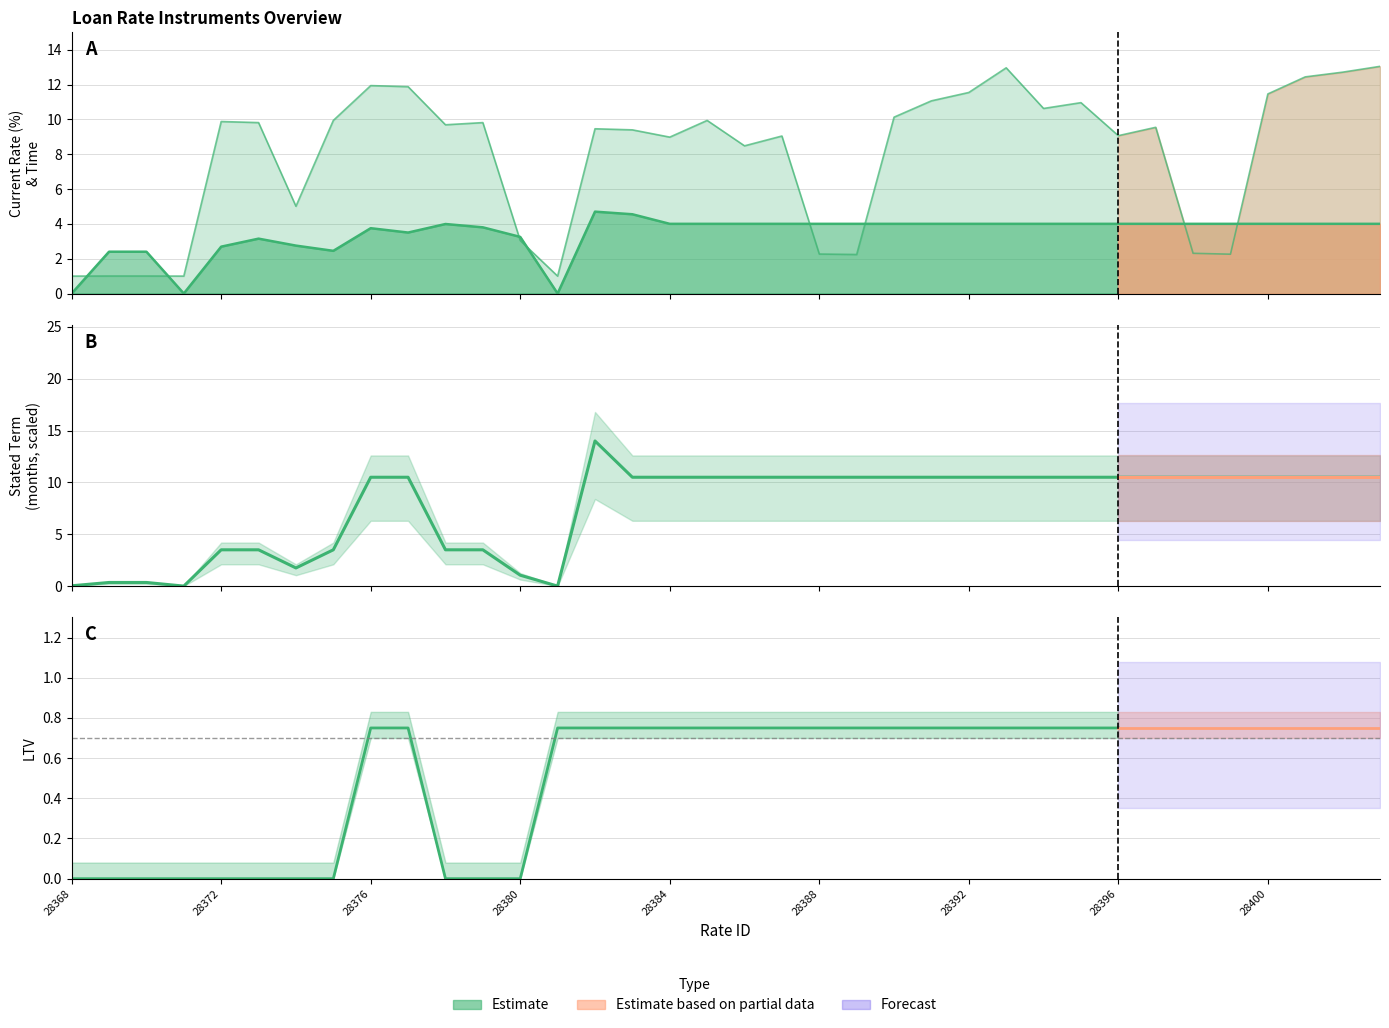

What is the average value?

7.7